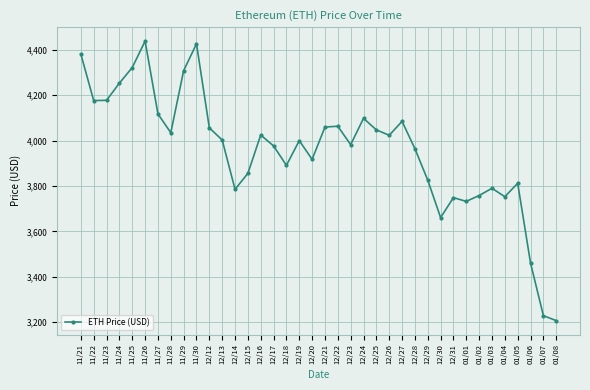

At which category does the chart reach its peak across all series?

11/26